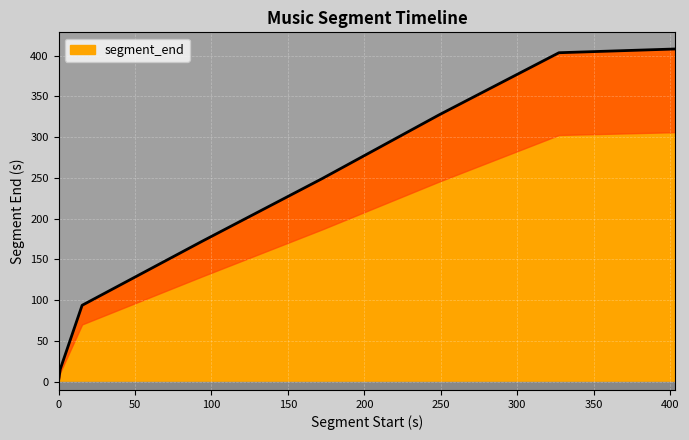

Is it true that the value at 0.0 is 1.1?

True